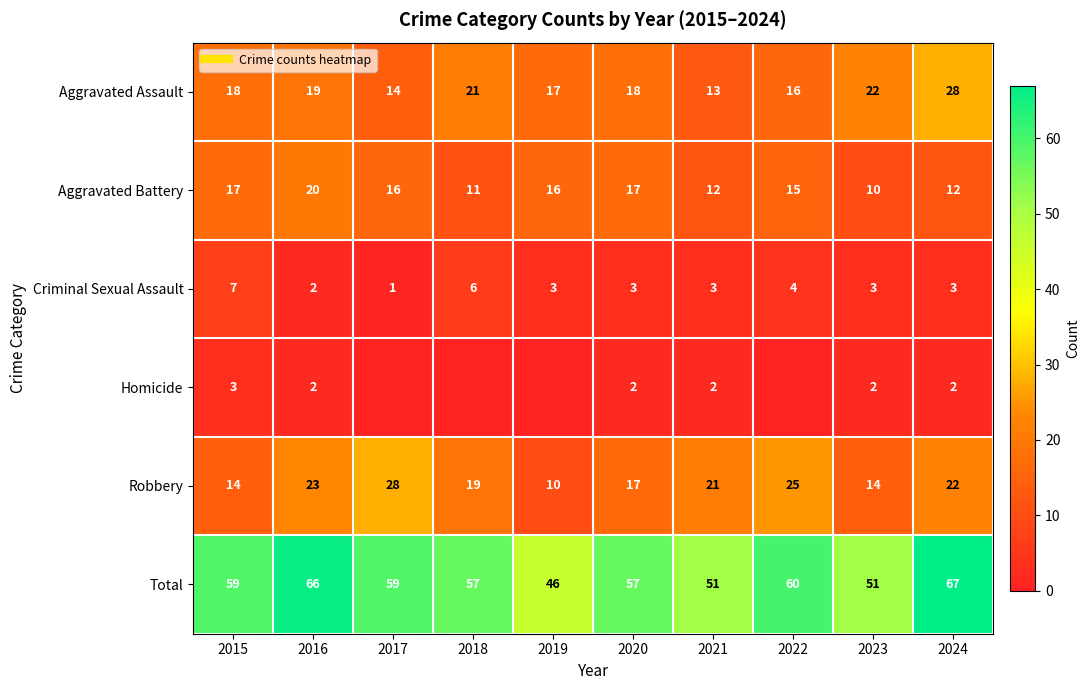

How many series are shown in this chart?

6